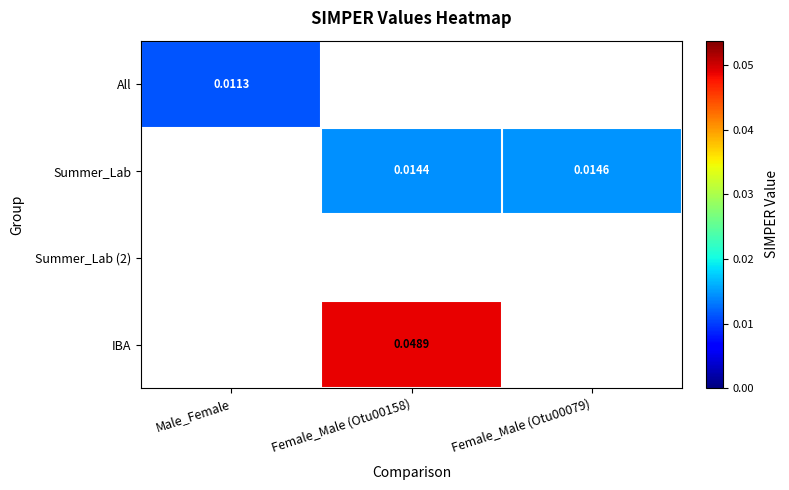

At which category is the sum across all series the highest?

Female_Male (Otu00158)